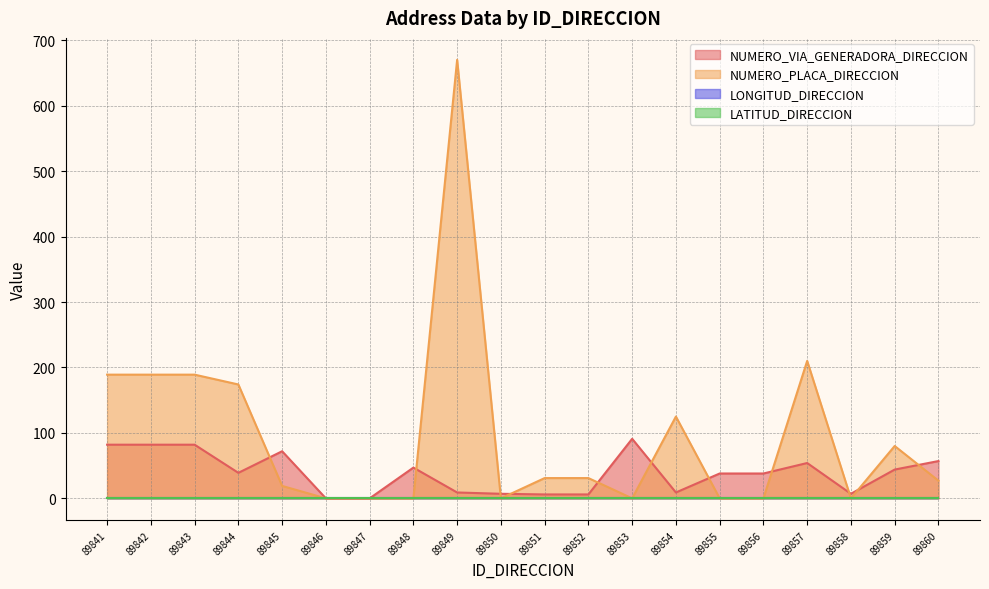

Does the chart have visible grid lines?

Yes